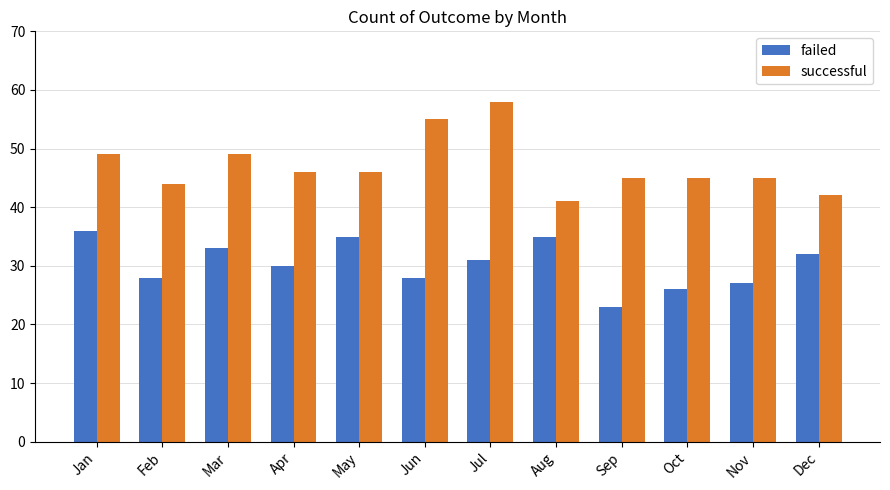

At how many categories does at least one series exceed 24?

12